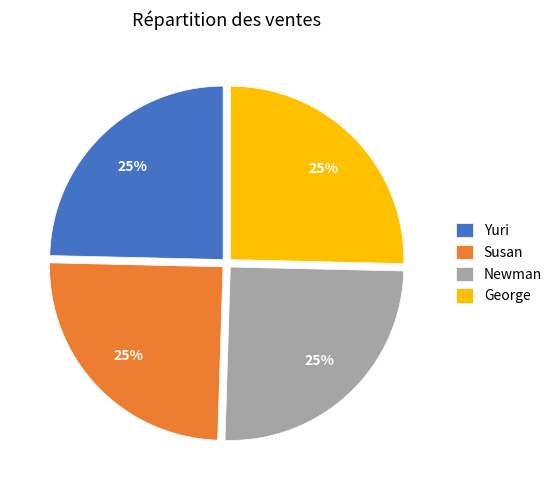

Approximately how many times larger is the value at George compared to Yuri?

1.0